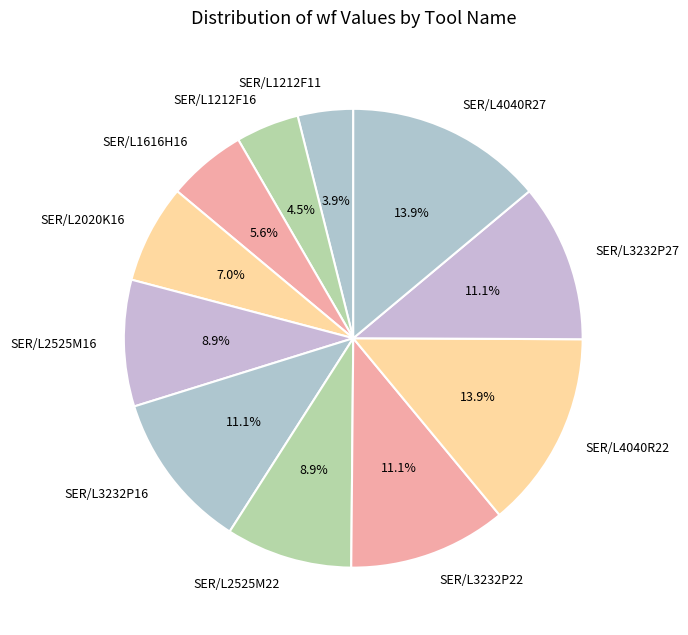

Combined, do SER/L2020K16 and SER/L3232P16 account for over 50%?

No